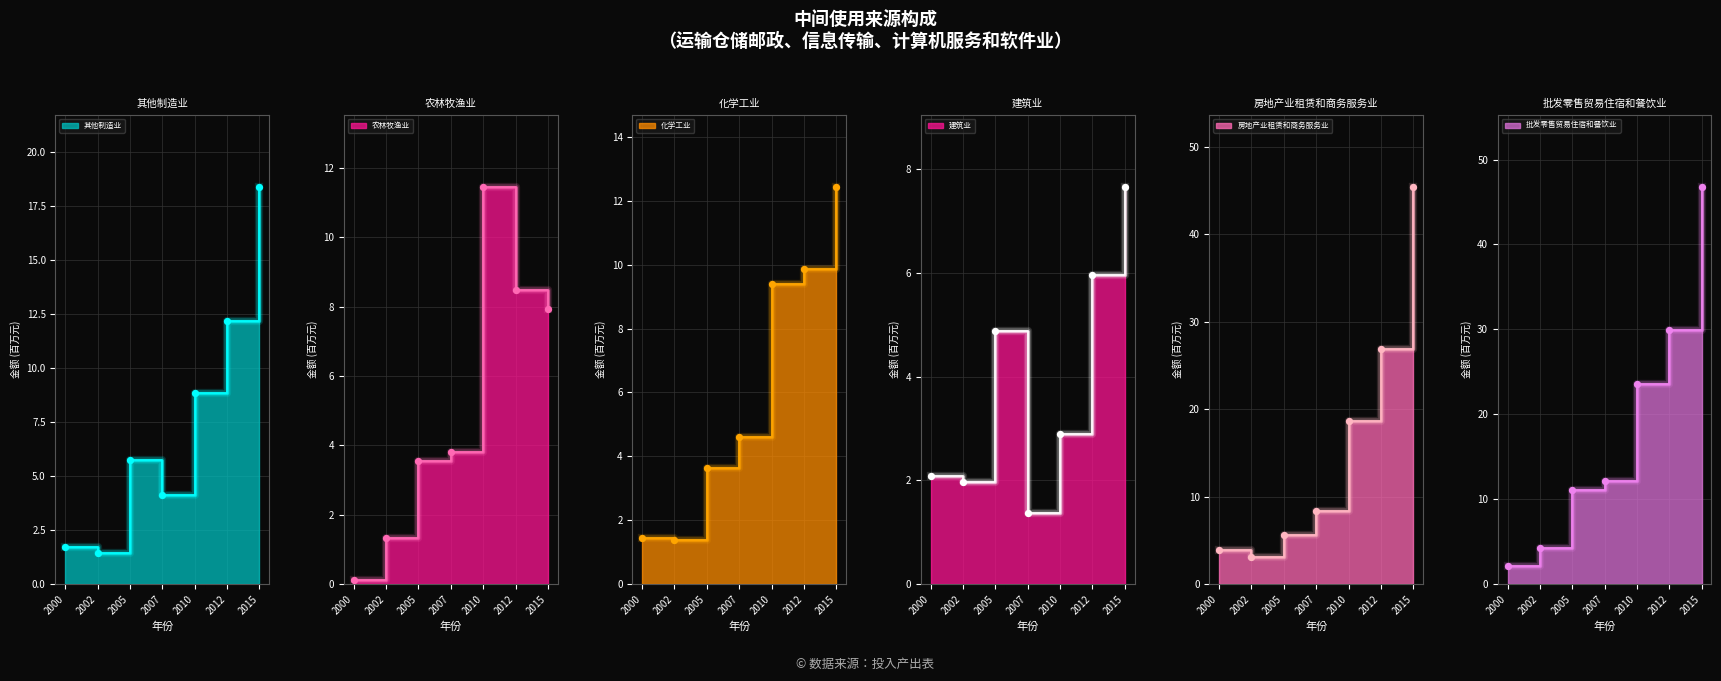

Which series has the largest total across all categories?

批发零售贸易住宿和餐饮业